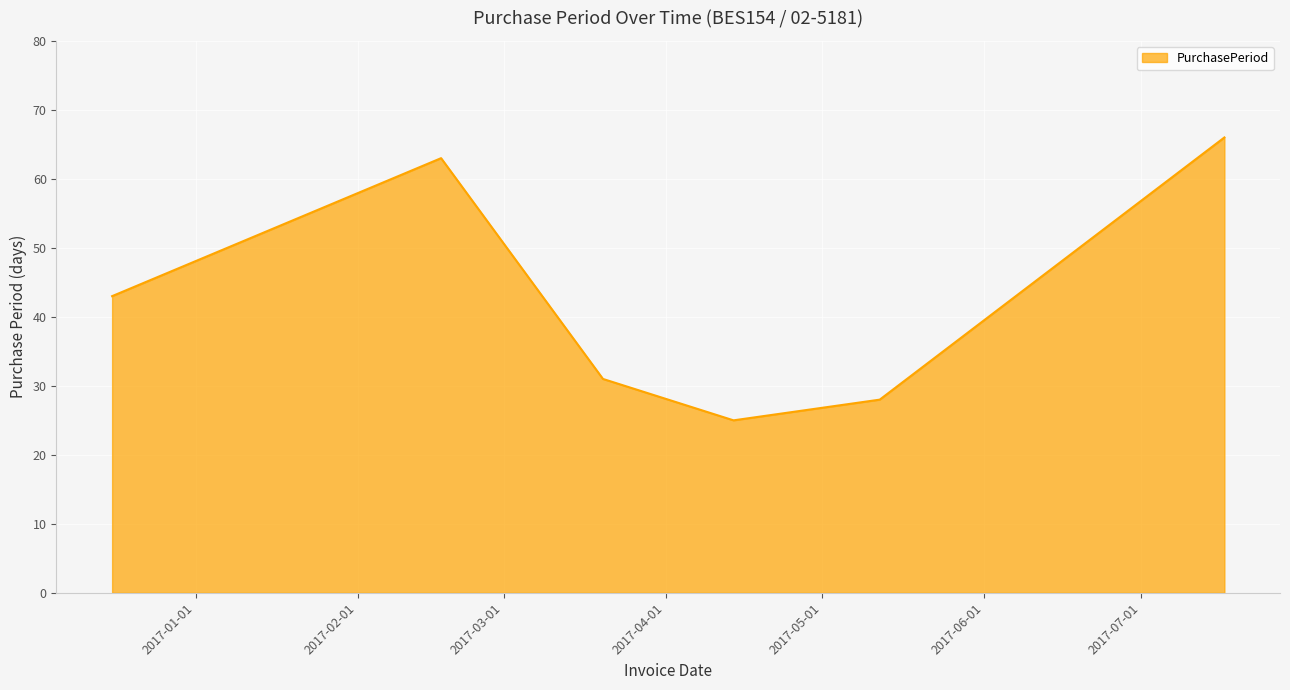

True or false: the data has more than 0 interior local peaks.

True